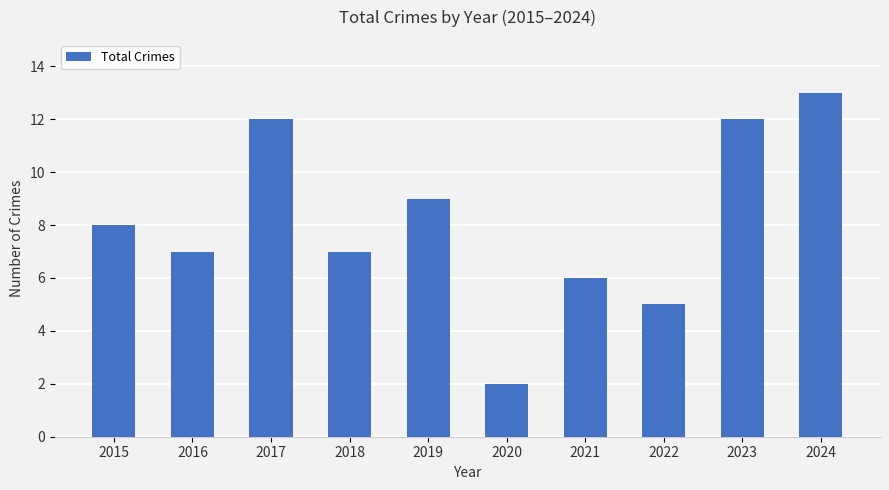

Reading right to left, extract all data points from this chart.

13	12	5	6	2	9	7	12	7	8